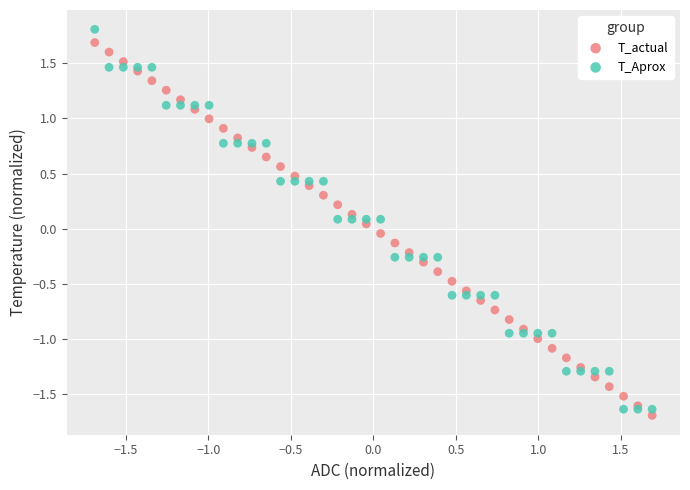

What is the X range (max minus min) for the scatter plot?

3.4